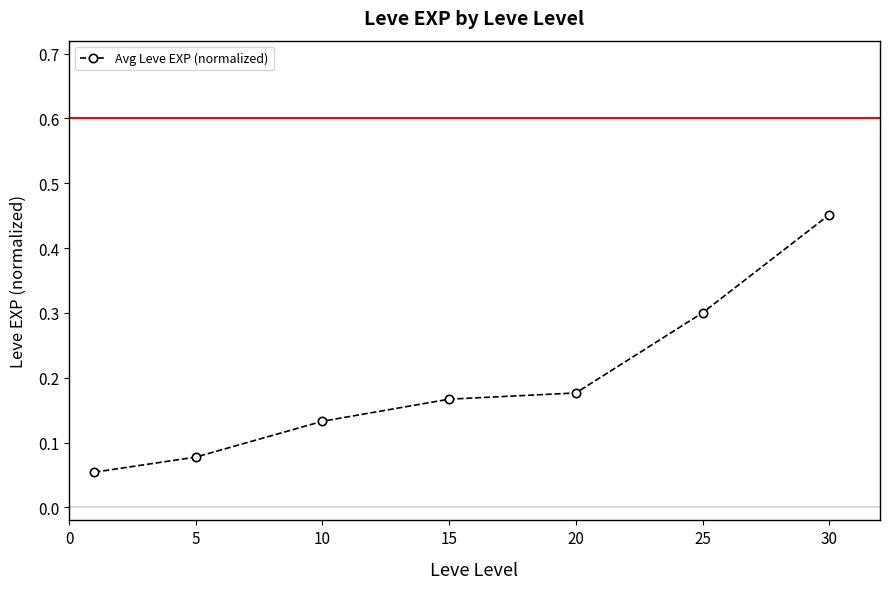

True or false: the data has more than 2 interior local peaks.

False